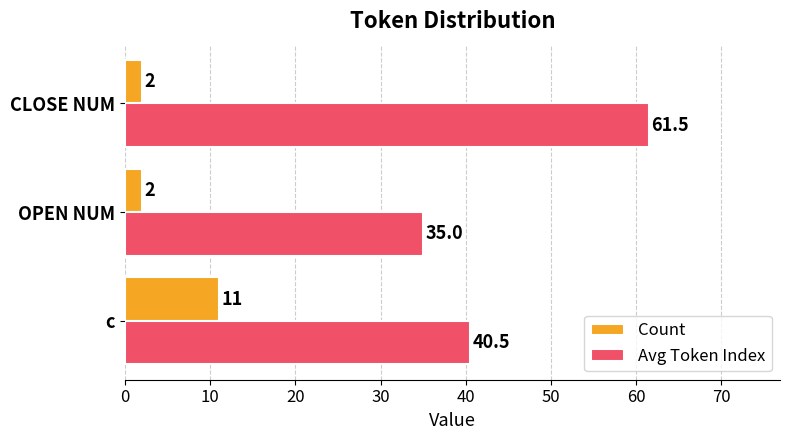

List the series in order of their peak value, highest first.

Avg Token Index, Count